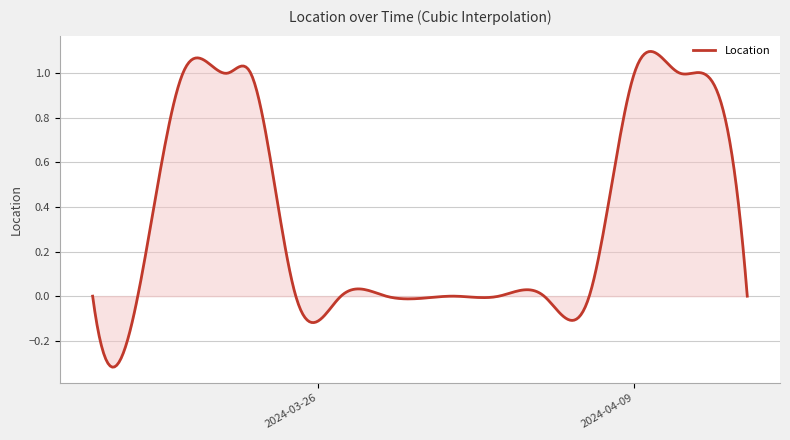

What is the difference between the maximum and minimum values?

1.4